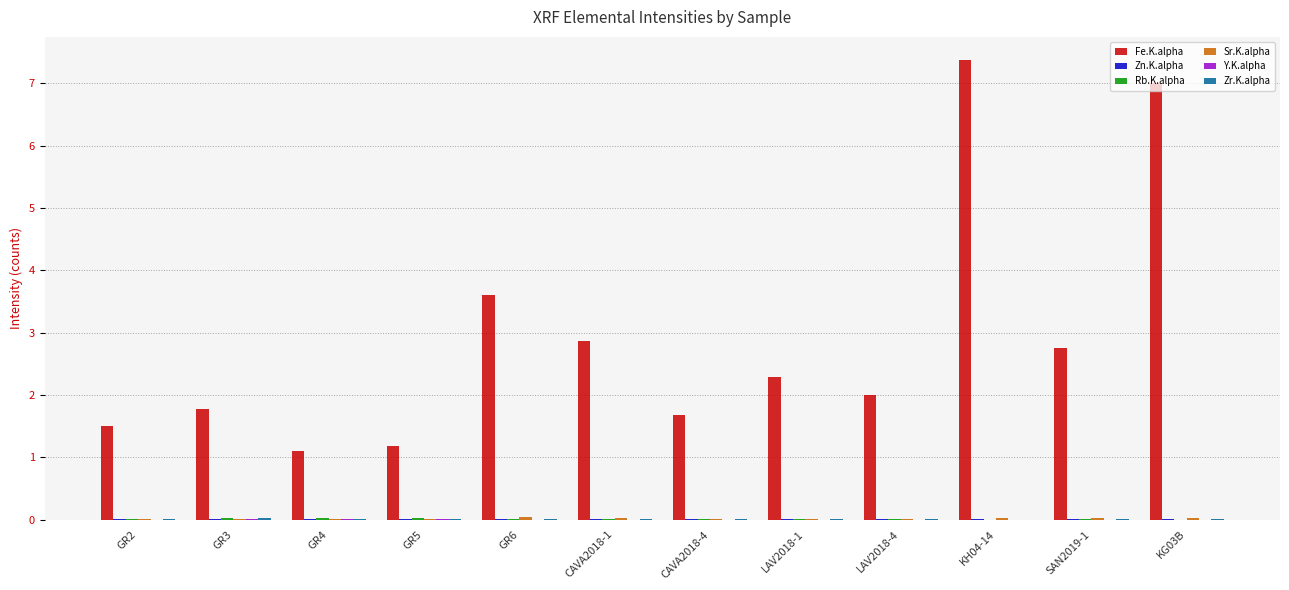

What is the sum of all Fe.K.alpha values?

35.1